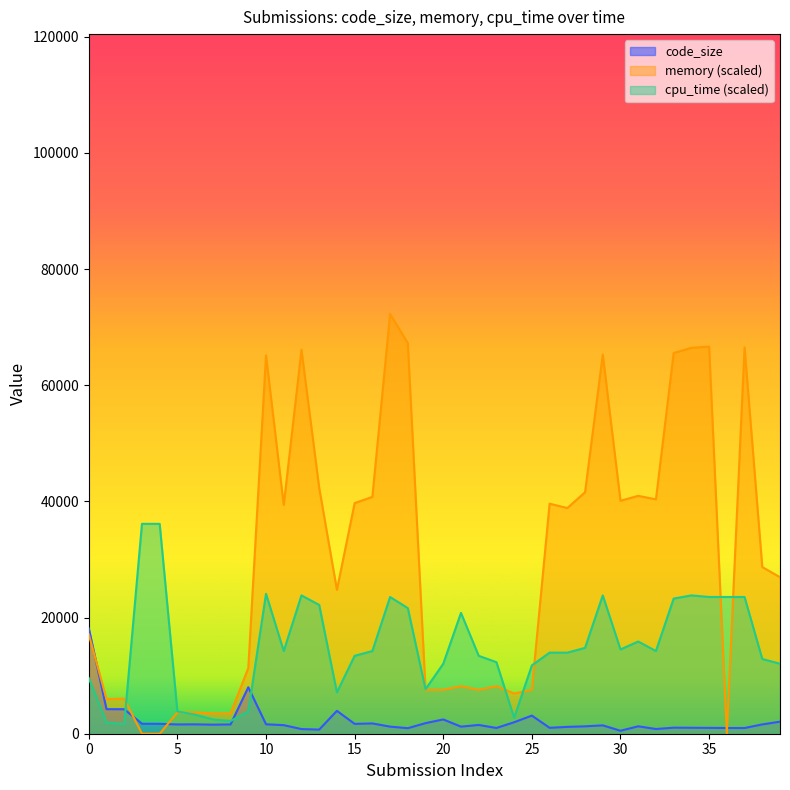

After their last crossing, which series has the higher values: cpu_time or code_size?

cpu_time